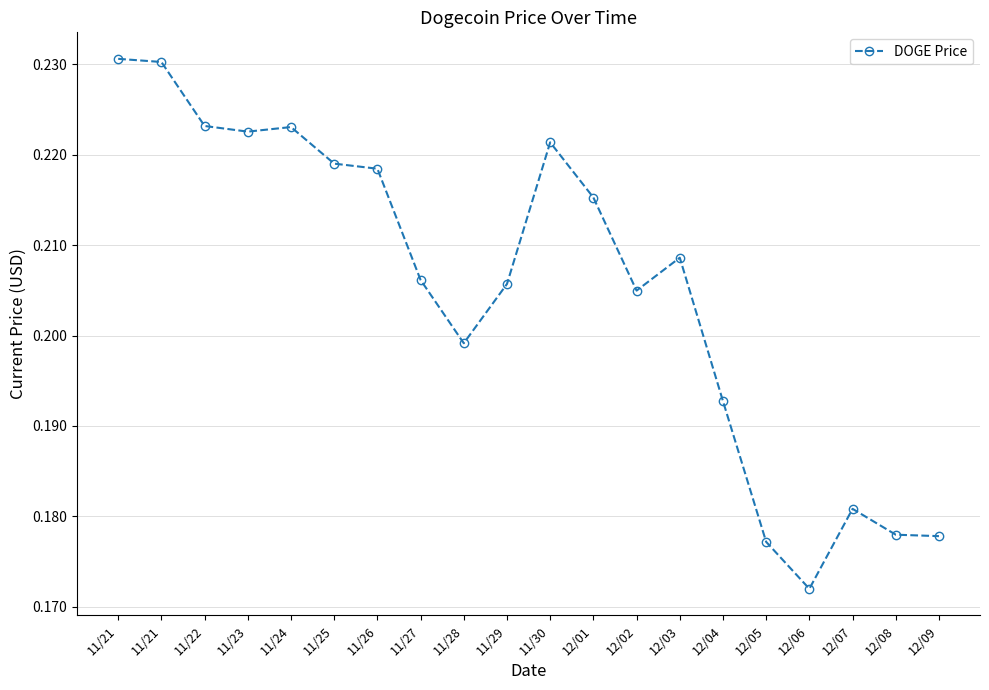

How many lines are shown in the chart?

1